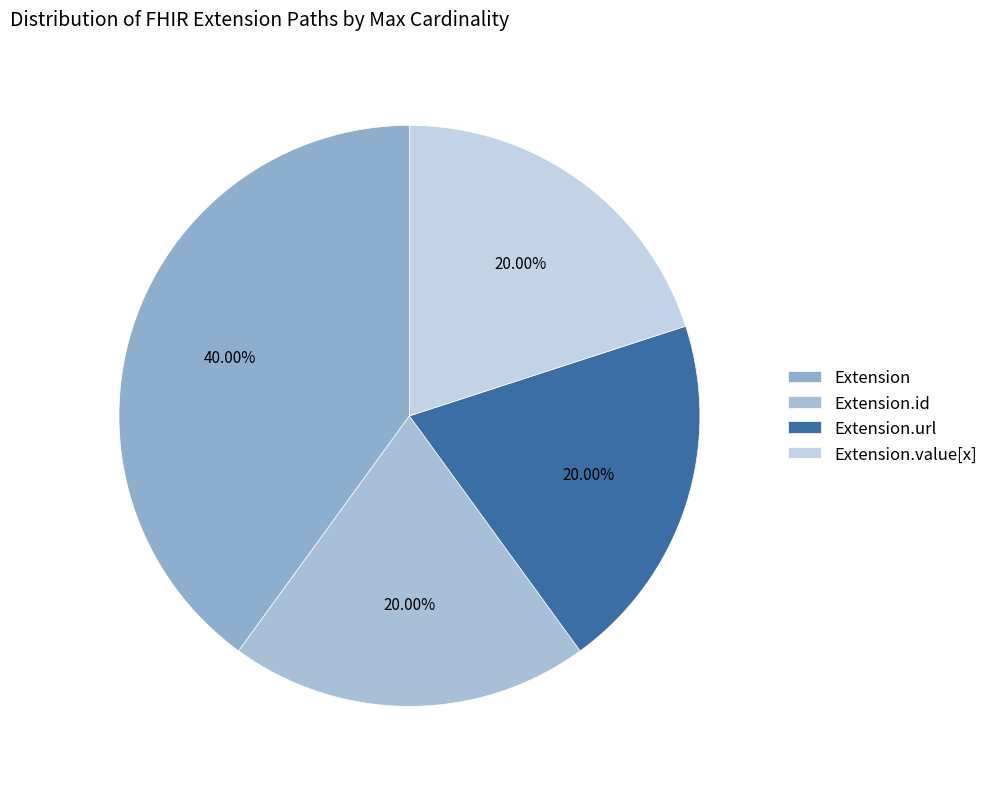

How many segments does this pie chart have?

4